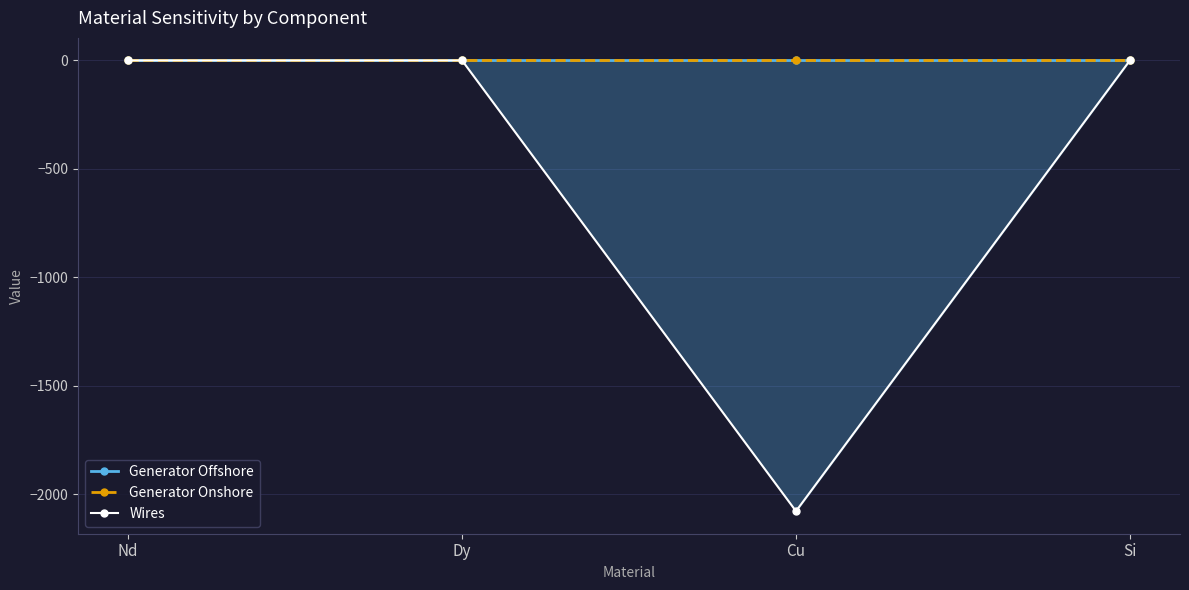

At how many categories does at least one series exceed -546?

4